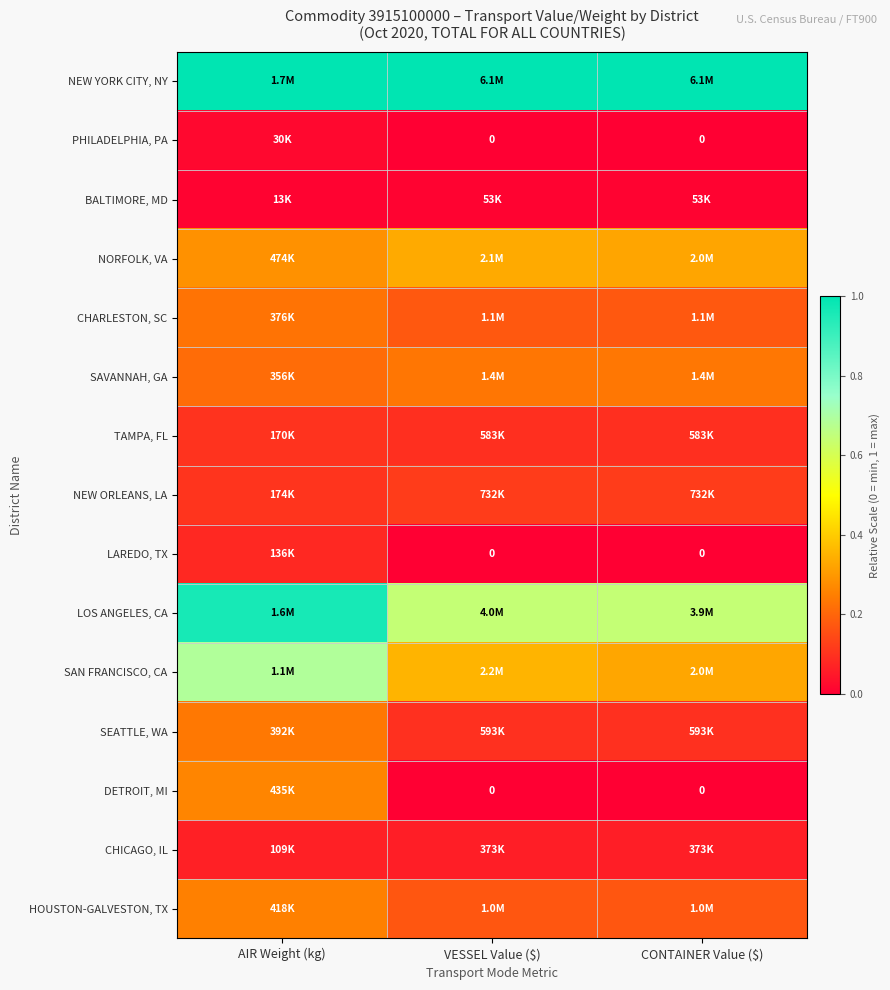

The value of PHILADELPHIA, PA at CONTAINER Value ($) is 0.0. True or false?

True